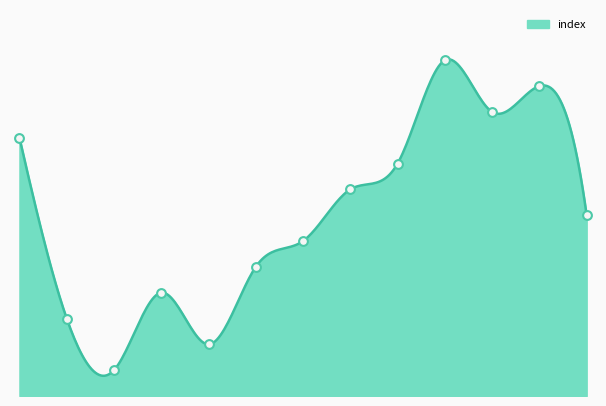

Between 10 and 3, which is larger?

10